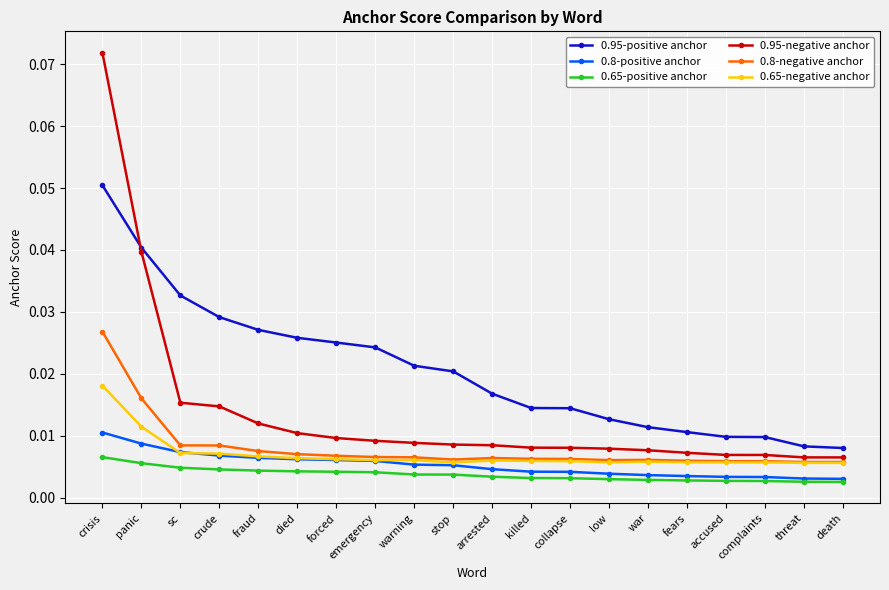

True or false: 0.8-positive anchor and 0.95-positive anchor intersect in this chart.

False